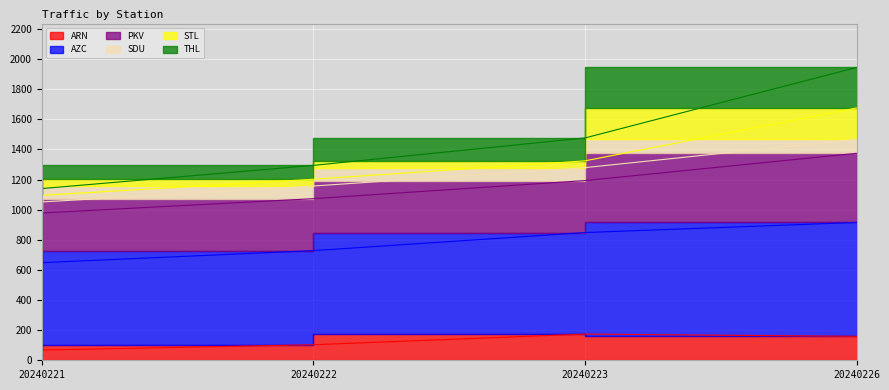

Read the ARN value at 20240223, to the nearest 5.

175